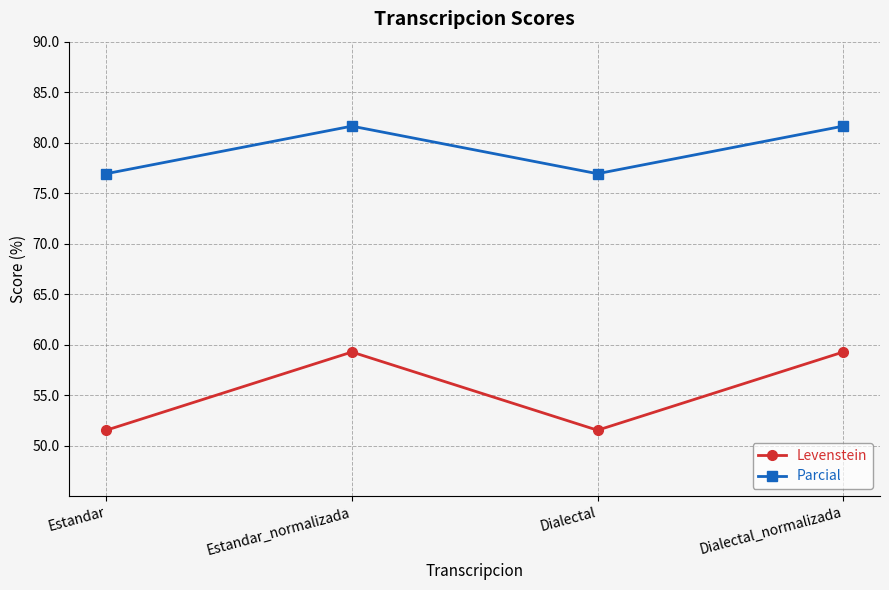

Which series has the largest range (max minus min)?

Levenstein